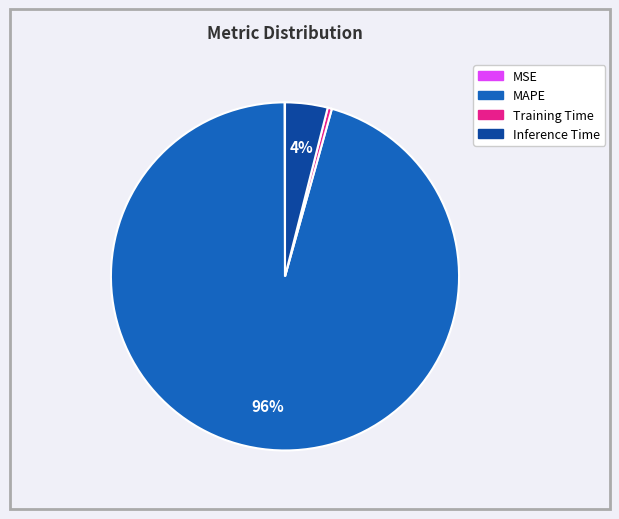

Is it true that MAPE is 96% of the pie?

True